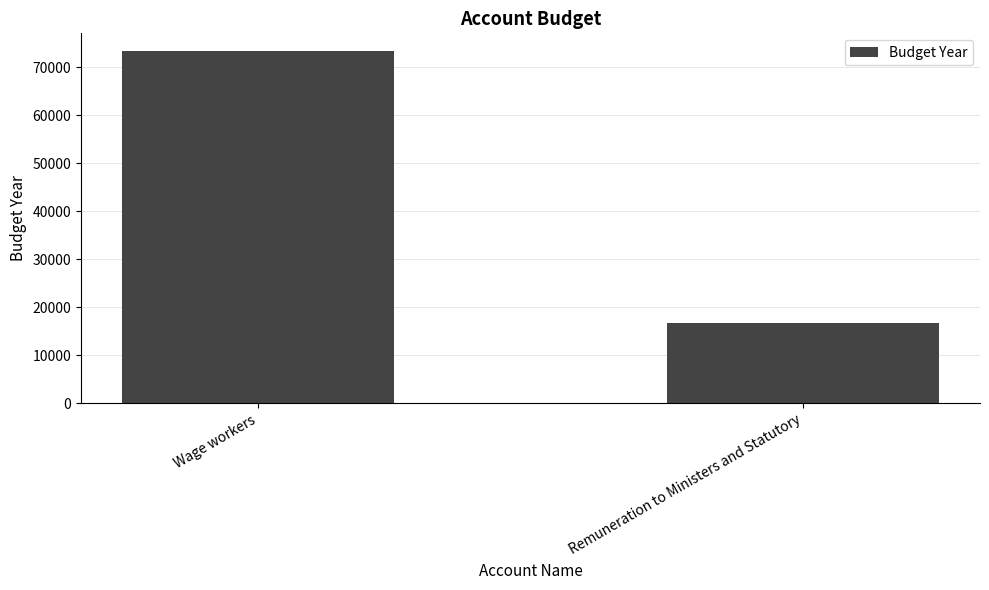

How many series are shown in this chart?

1